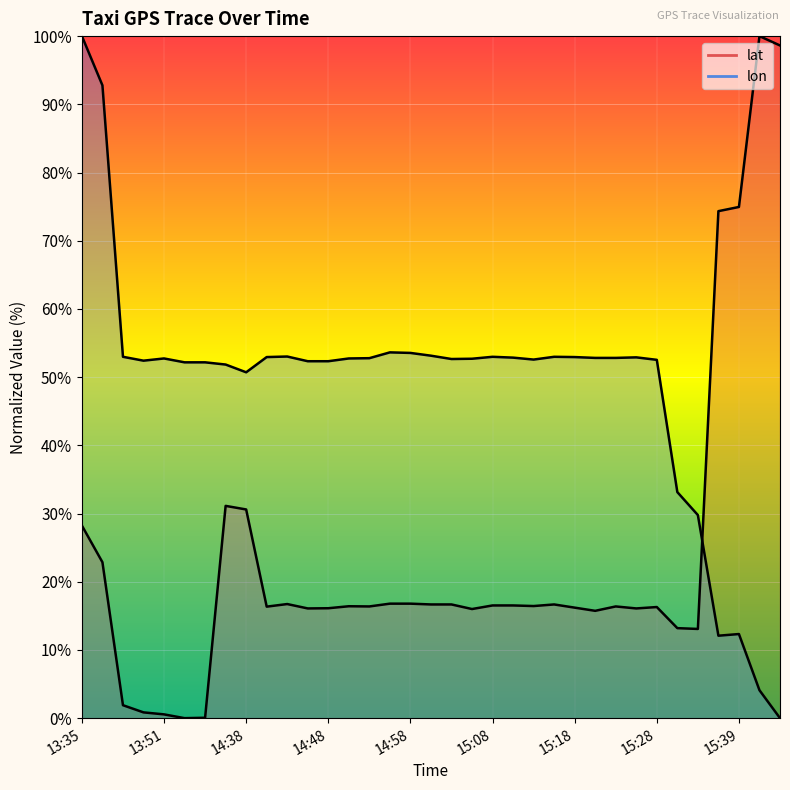

Reading left to right, list all the values displayed in this chart.

lat: 28.2	22.9	1.9	0.8	0.6	0.0	0.1	31.1	30.6	16.4	16.7	16.1	16.1	16.4	16.4	16.8	16.8	16.7	16.7	16.0	16.5	16.5	16.4	16.7	16.2	15.7	16.4	16.1	16.3	13.2	13.1	74.3	74.9	100.0	98.6
lon: 100.0	92.8	53.0	52.4	52.7	52.2	52.2	51.8	50.7	52.9	53.0	52.3	52.3	52.7	52.8	53.6	53.5	53.1	52.7	52.7	53.0	52.9	52.6	53.0	52.9	52.8	52.8	52.9	52.5	33.1	29.8	12.1	12.3	4.1	0.0